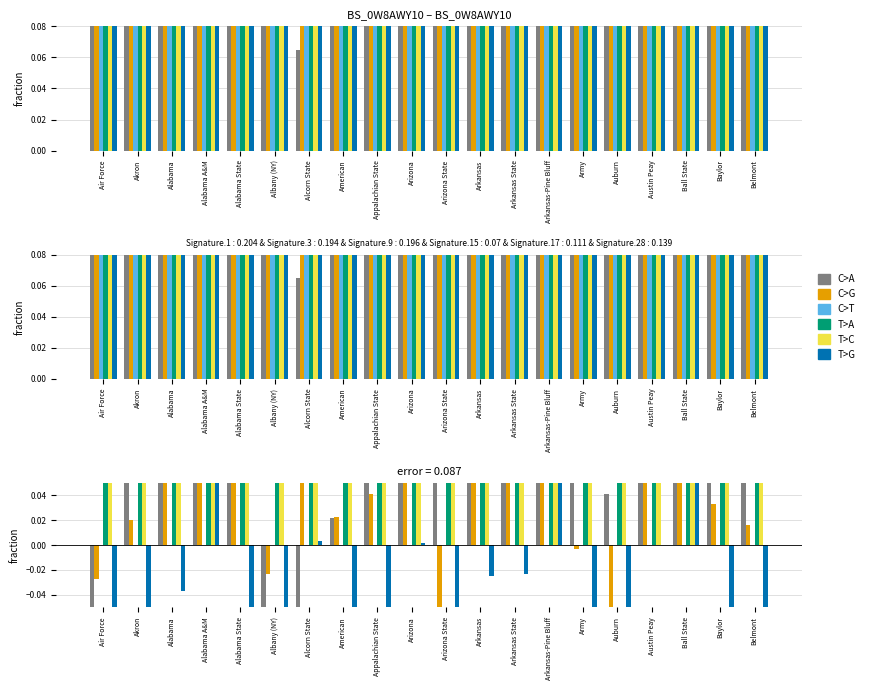

What is the label of the 13th bar from the left?

Arkansas State